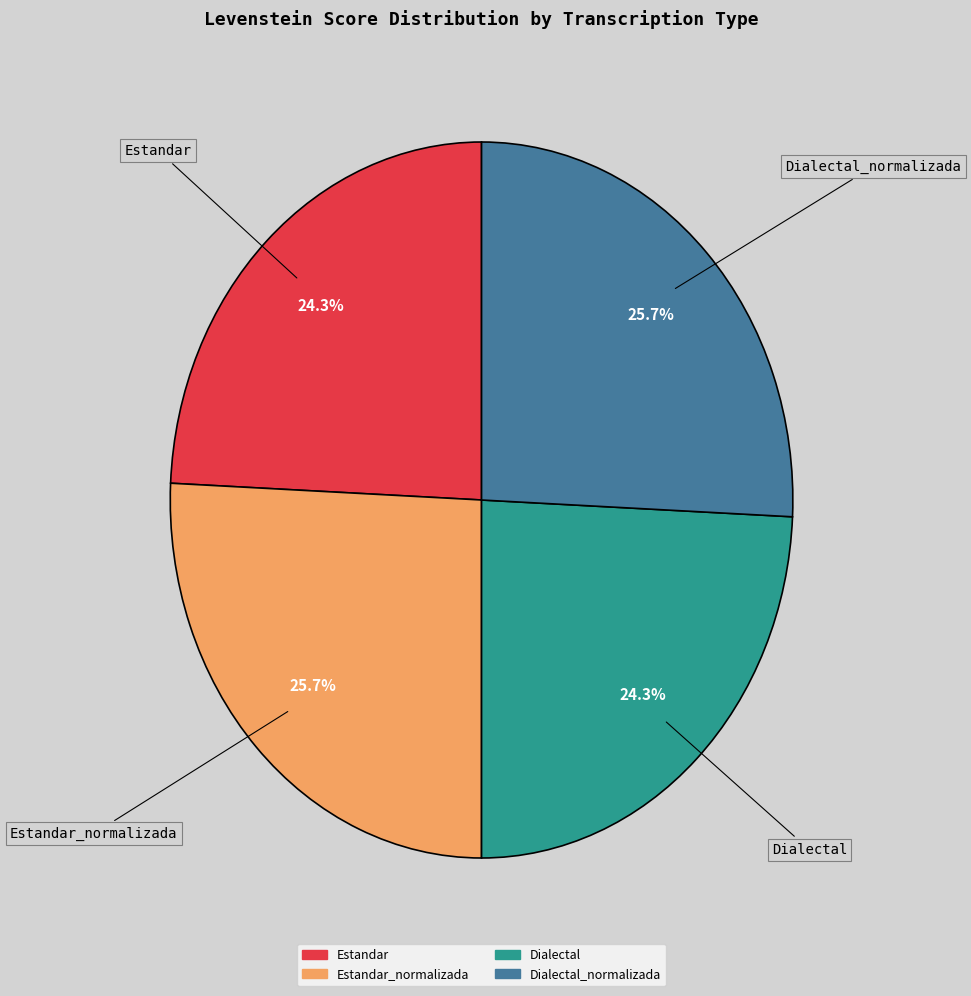

Is there any slice that represents more than half of the pie?

No